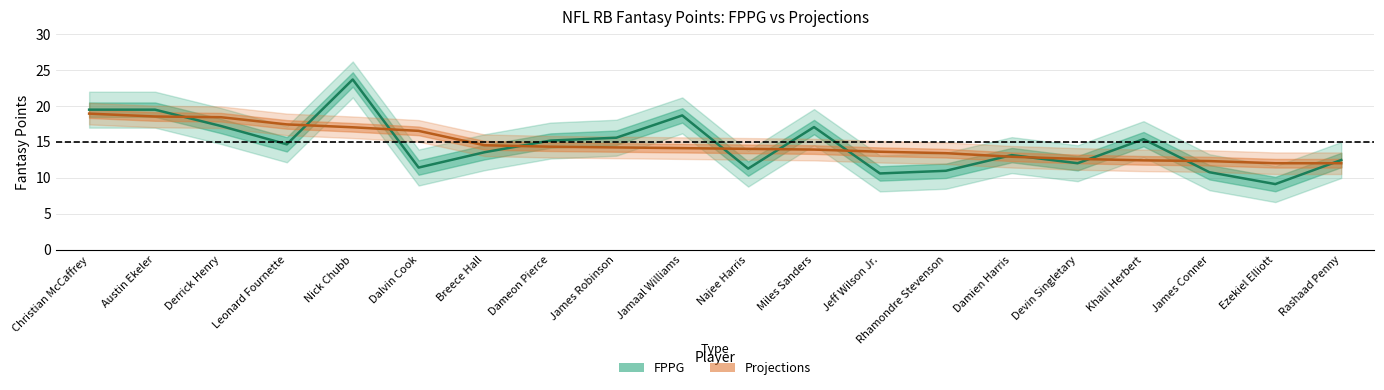

Reading left to right, list all the values displayed in this chart.

FPPG: 19.4	19.4	17.2	14.6	23.6	11.4	13.5	15.2	15.6	18.6	11.2	17.0	10.6	10.9	13.1	12.0	15.3	10.8	9.1	12.4
Projections: 18.9	18.5	18.4	17.4	17.0	16.5	14.5	14.3	14.2	14.1	14.0	13.9	13.6	13.4	12.9	12.6	12.4	12.3	12.0	12.0